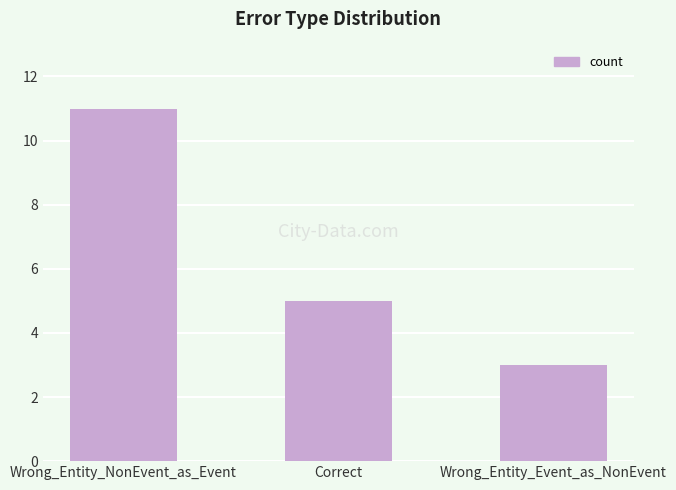

The value at Wrong_Entity_Event_as_NonEvent is 1. True or false?

False